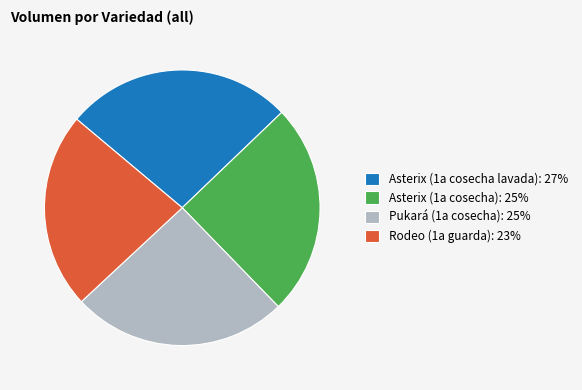

True or false: Asterix (1a cosecha): 25% accounts for 25% of the total.

True